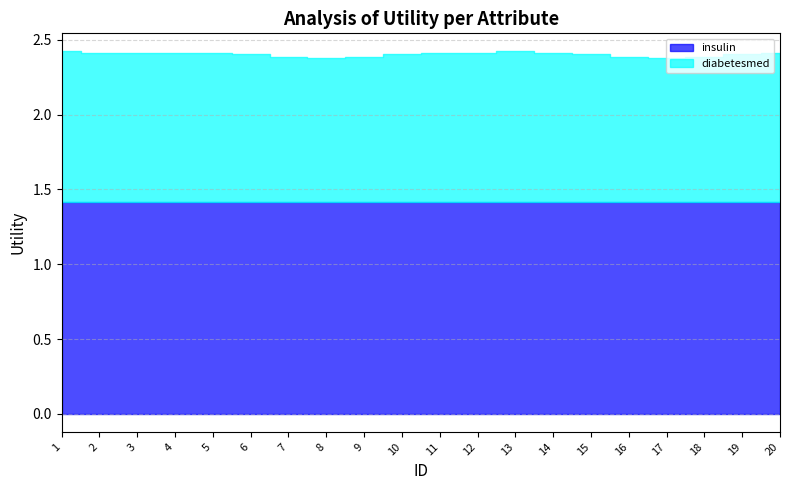

True or false: insulin has more than 1 interior local peaks.

False